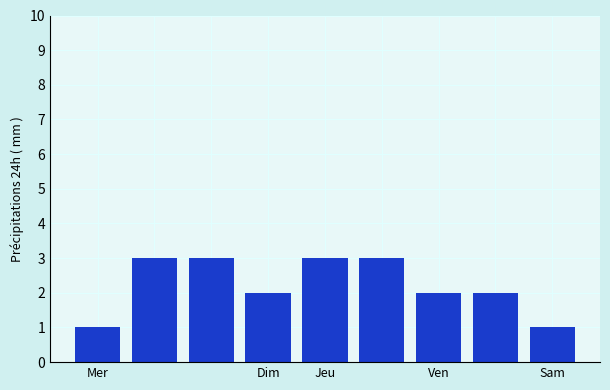

Reading right to left, list all the values displayed in this chart.

1	2	2	3	3	2	3	3	1